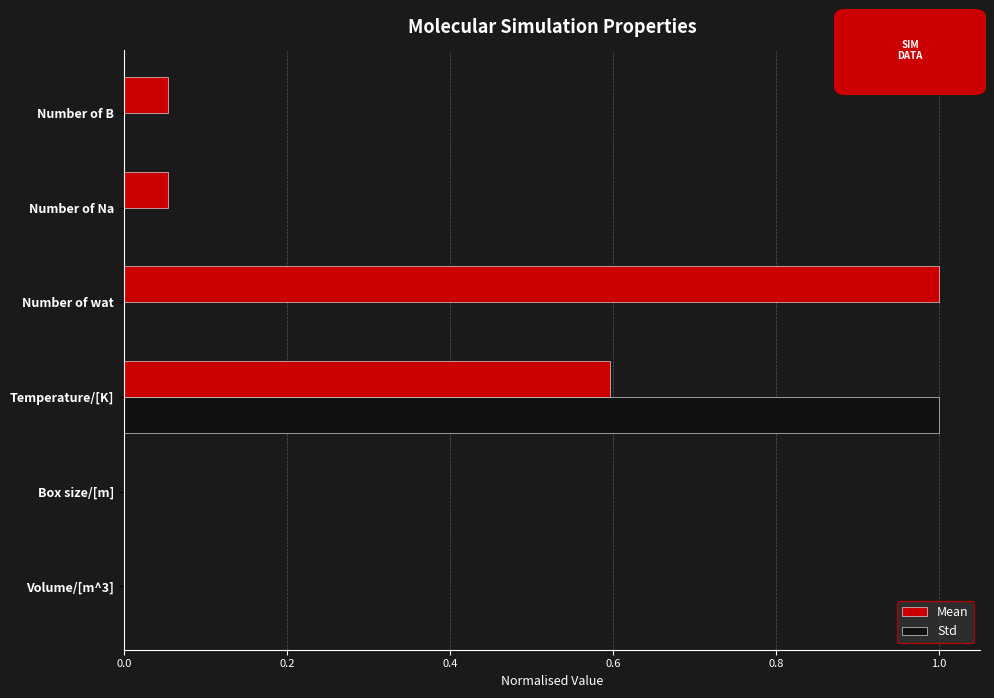

Which series changed the most between Number of wat and Number of B?

Mean